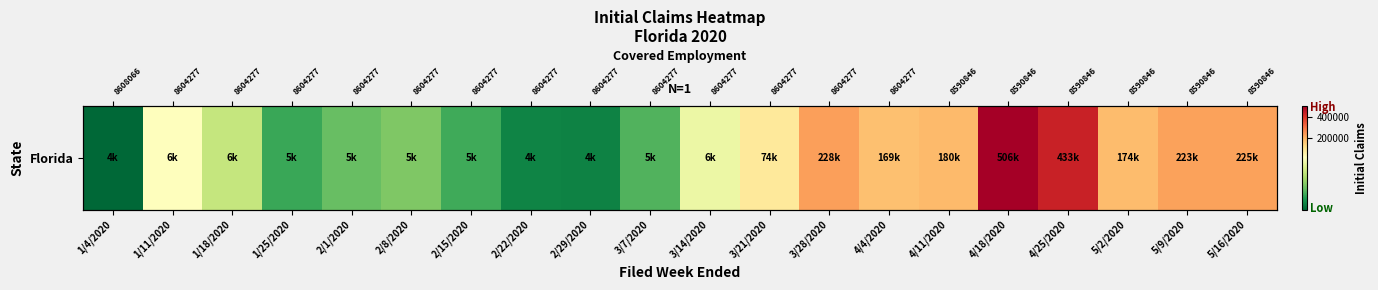

What is the sum of all values?

2276787